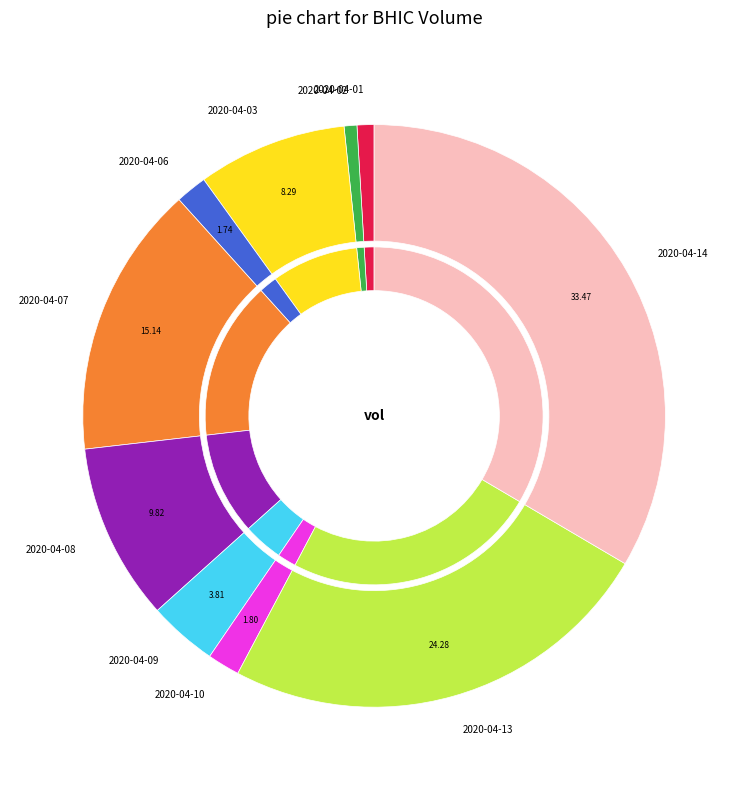

To the nearest percent, what is the difference between the 2020-04-09 and 2020-04-08 slice percentages?

6%